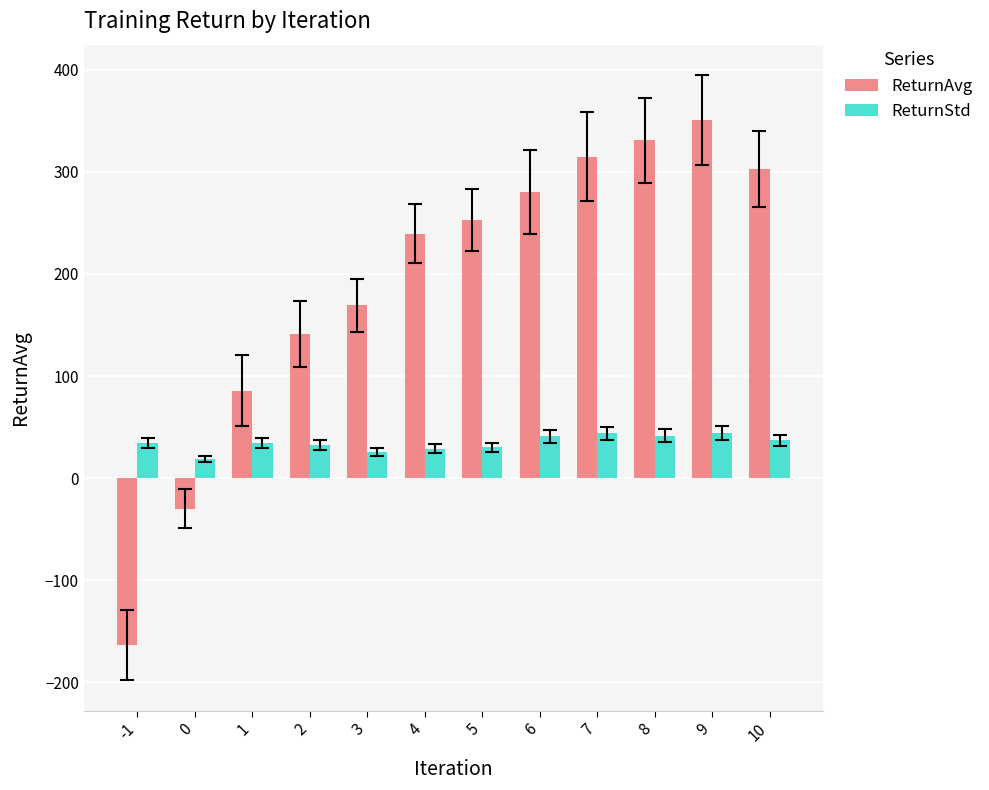

What is the difference between the second highest and second lowest values in the ReturnAvg series?

361.3